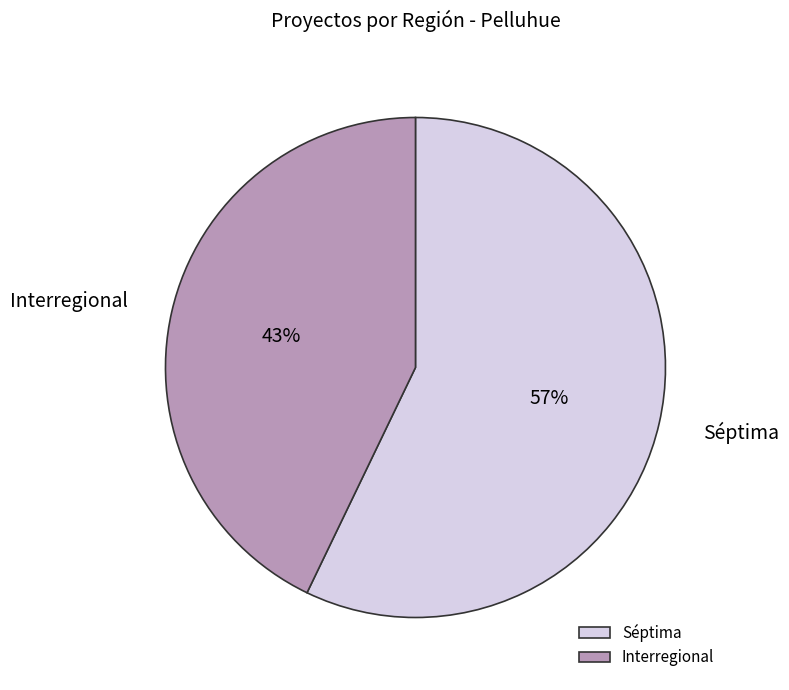

What percentage is the Séptima slice, to the nearest percent?

57%